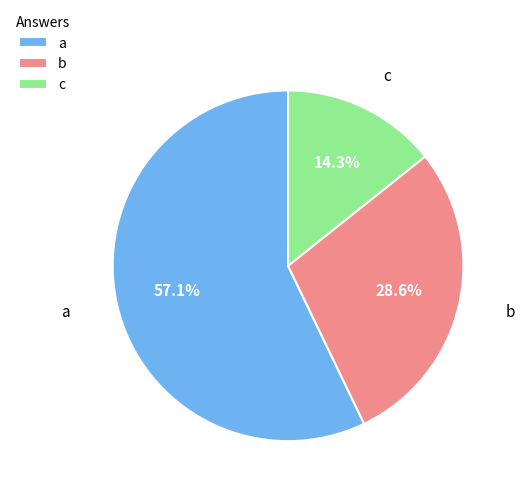

To the nearest percent, what portion does b represent?

29%